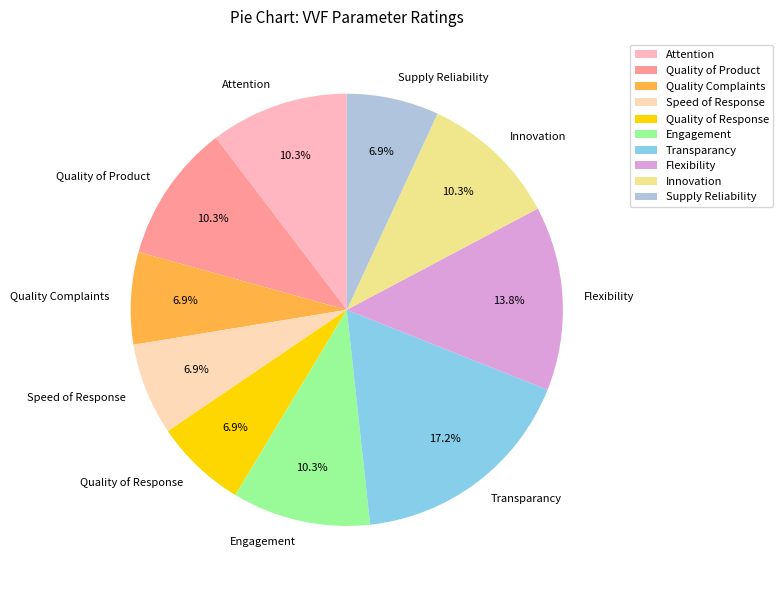

What percentage is the Quality of Response slice, to the nearest percent?

7%